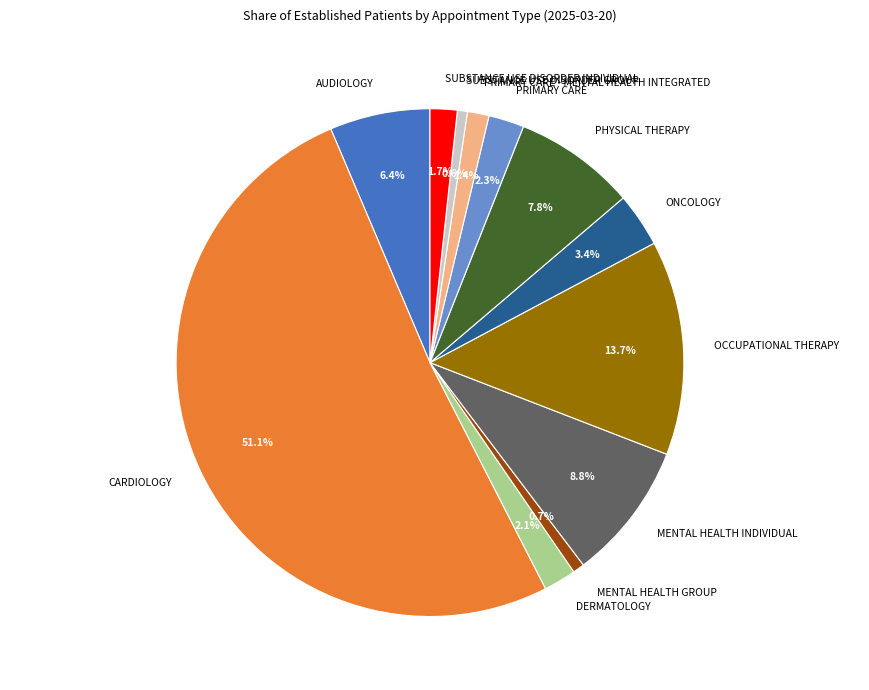

What is the ratio of the value at SUBSTANCE USE DISORDER GROUP to the value at MENTAL HEALTH GROUP?

0.9